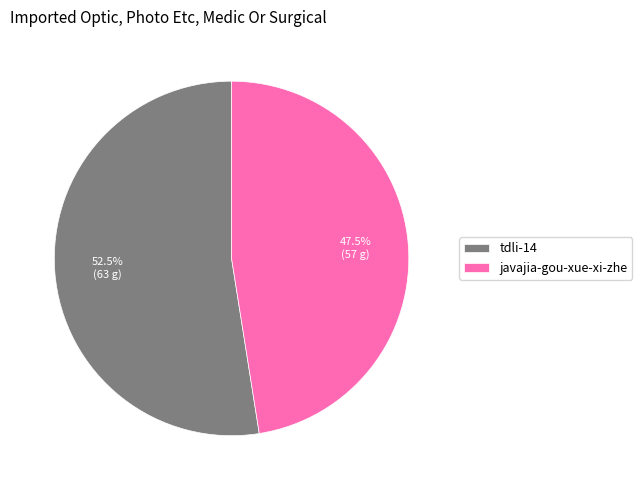

Approximately how many times larger is the value at tdli-14 compared to javajia-gou-xue-xi-zhe?

1.1